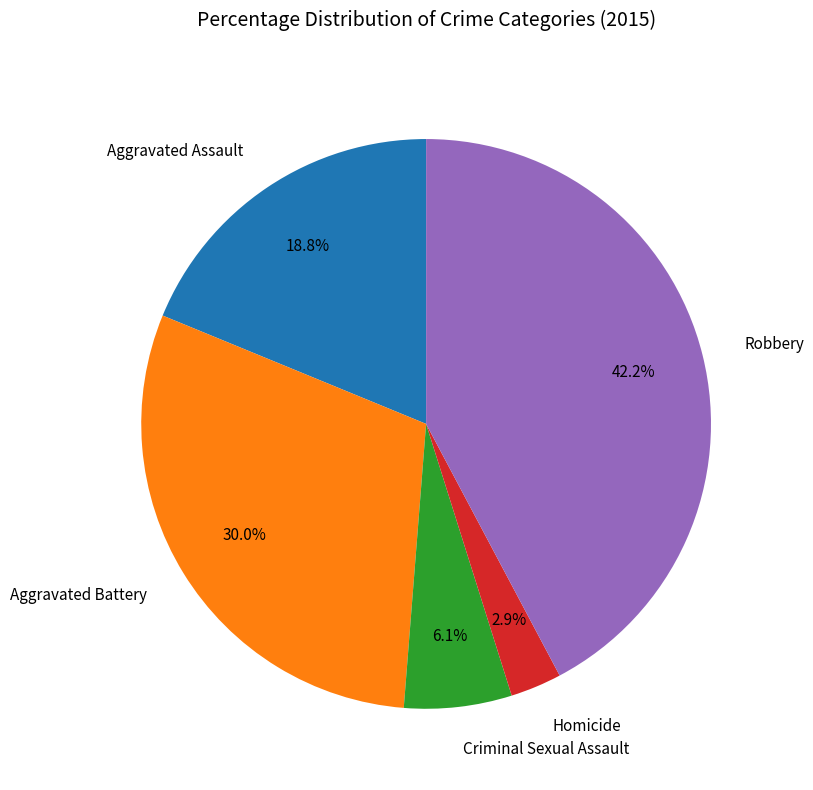

Is Robbery the majority of the pie?

No